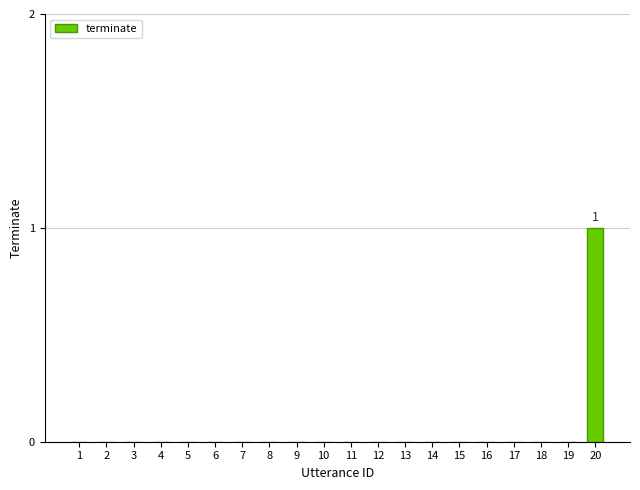

Are the bars horizontal?

No